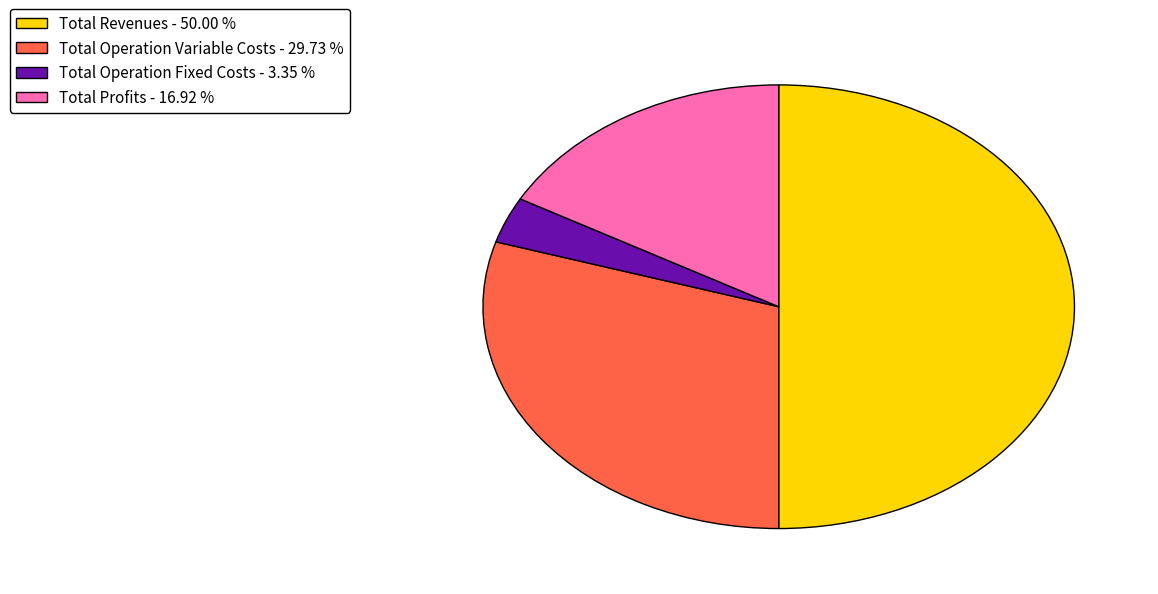

Rank the categories by value from highest to lowest.

Total Revenues - 50.00 %, Total Operation Variable Costs - 29.73 %, Total Profits - 16.92 %, Total Operation Fixed Costs - 3.35 %